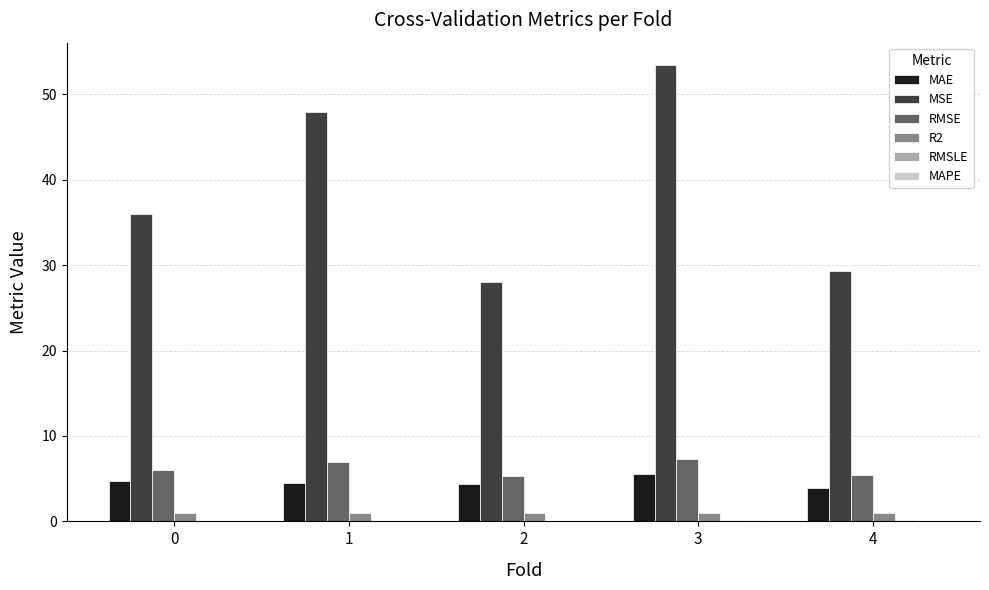

Between 1 and 2, which series saw the biggest shift?

MSE